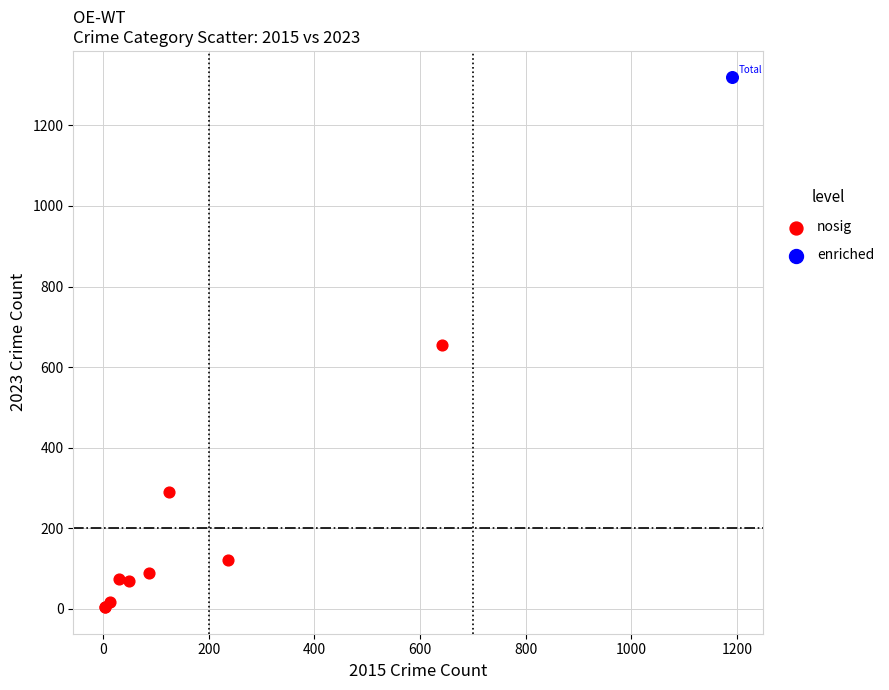

What are all the series names shown in the legend?

nosig, enriched